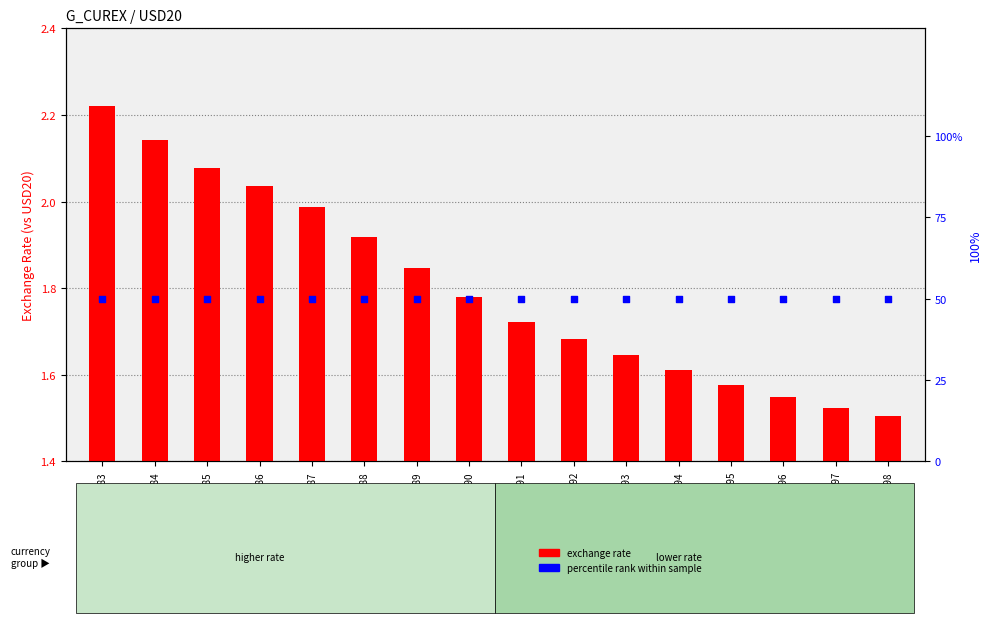

Which series reaches the maximum Y coordinate?

percentile rank within sample